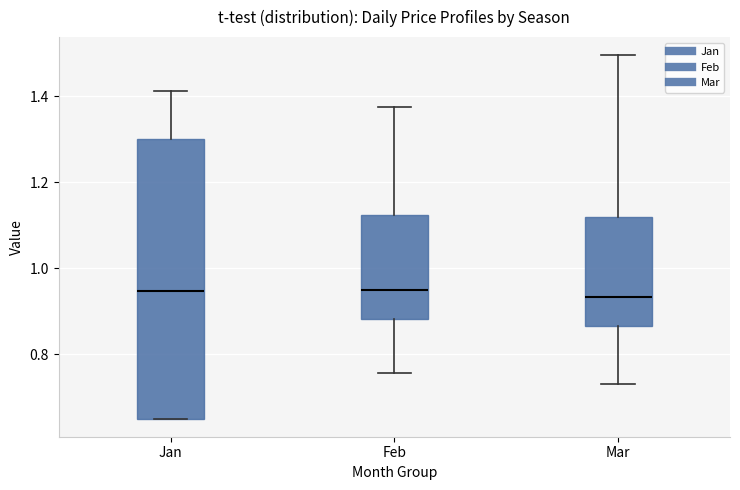

Where is the upper edge of the box for Feb on the y-axis? The values are not printed on the chart, so give them approximately, as read against the axis.

1.12